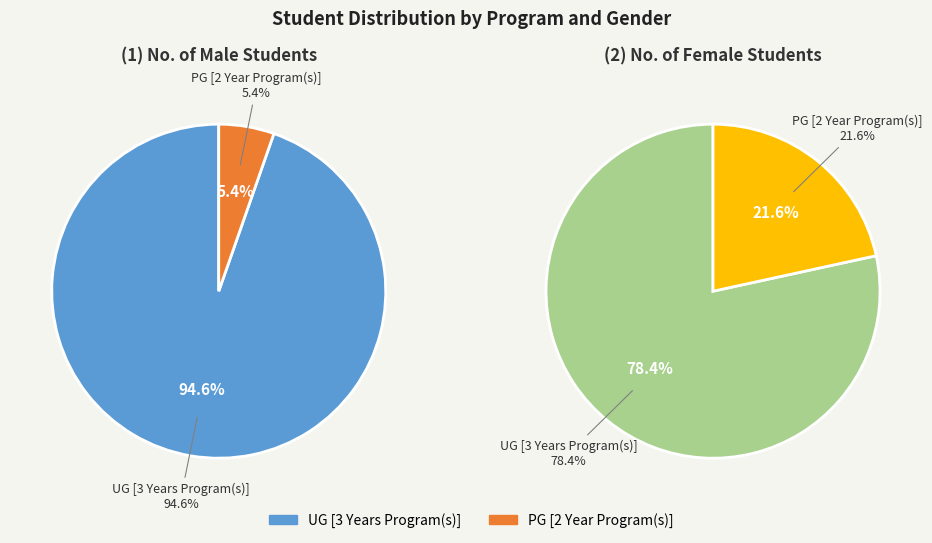

How many slices are in this pie chart?

2